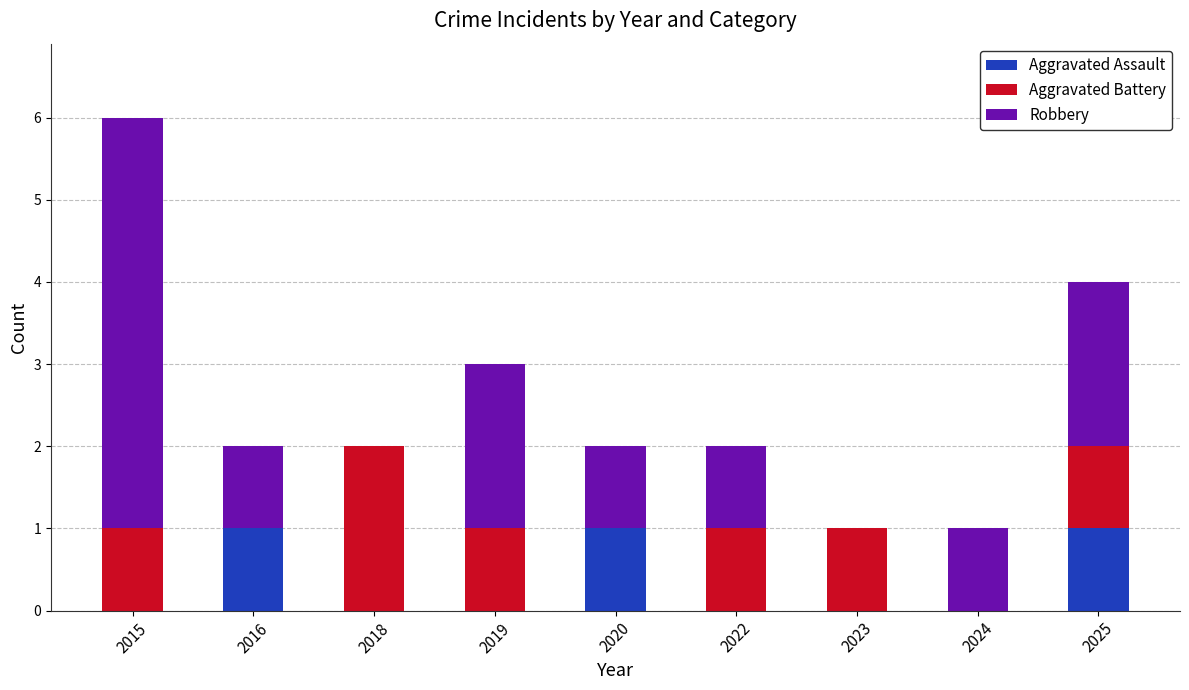

Are the bars horizontal?

No